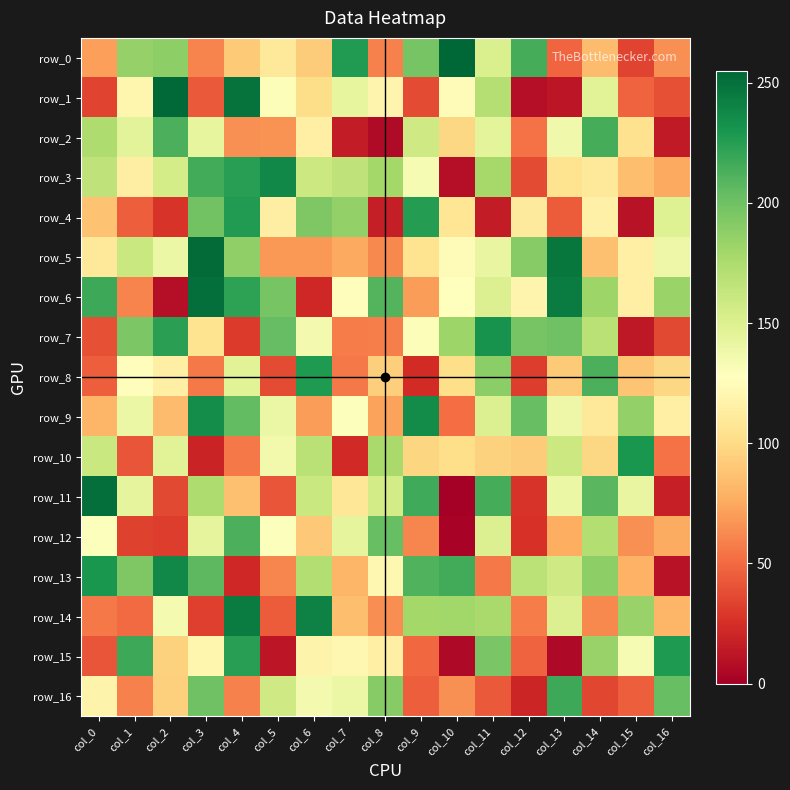

What is the difference between the maximum and minimum values in the row_10 series?

211